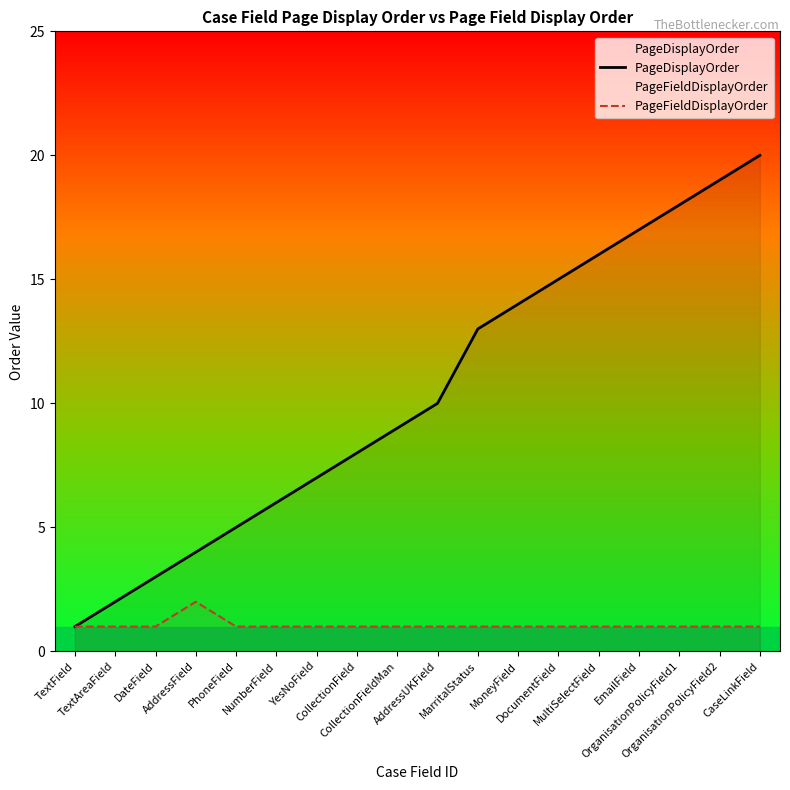

Is it true that PageDisplayOrder equals 5 at DateField?

False